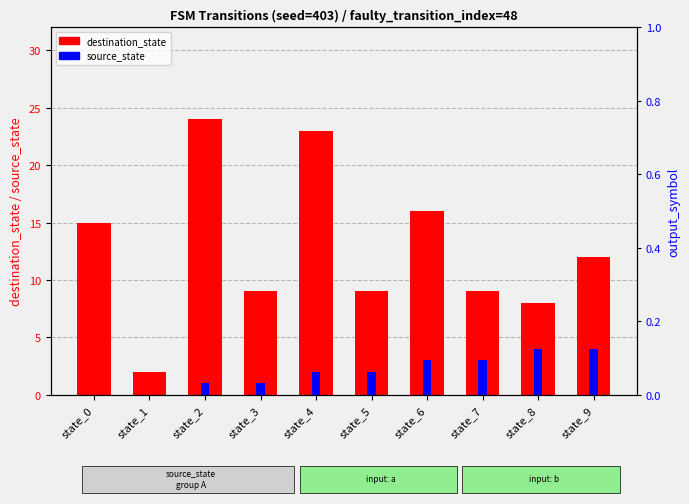

Approximately how many times larger is the value at state_6 compared to state_7?

1.8